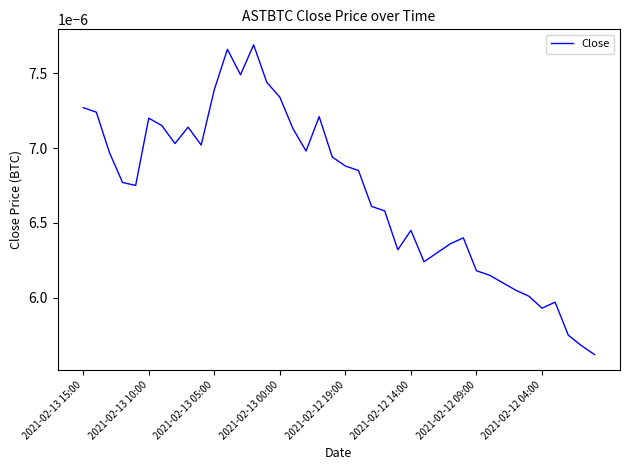

True or false: the data has more than 2 interior local peaks.

True